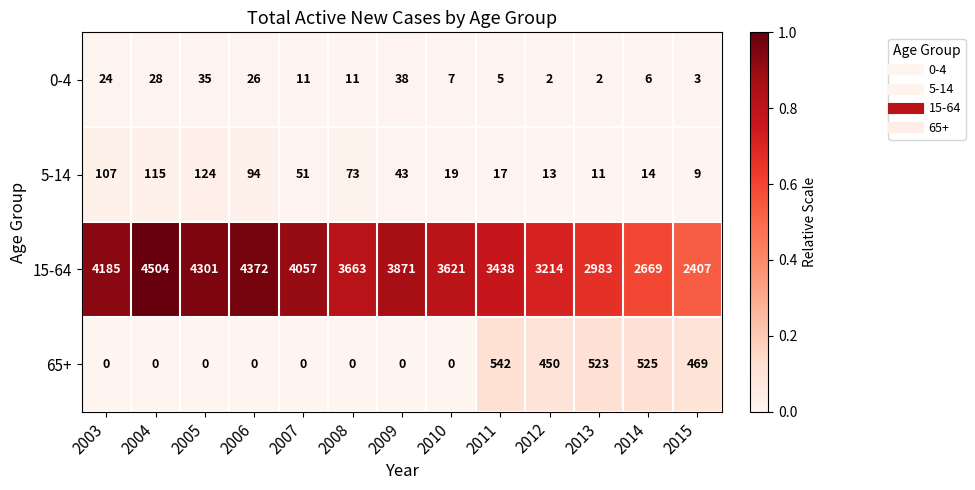

Rank the series at 2011 from lowest to highest value.

0-4, 5-14, 65+, 15-64